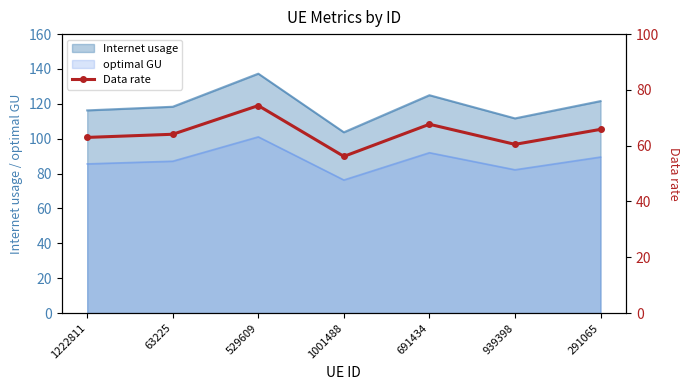

Reading right to left, extract all data points from this chart.

291065=65.9	939398=60.5	691434=67.7	1001488=56.2	529609=74.4	63225=64.1	1222811=63.0